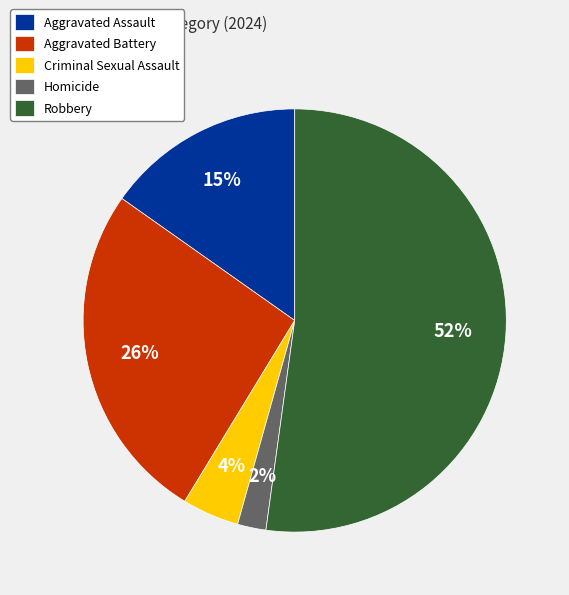

To the nearest percent, what portion does Homicide represent?

2%